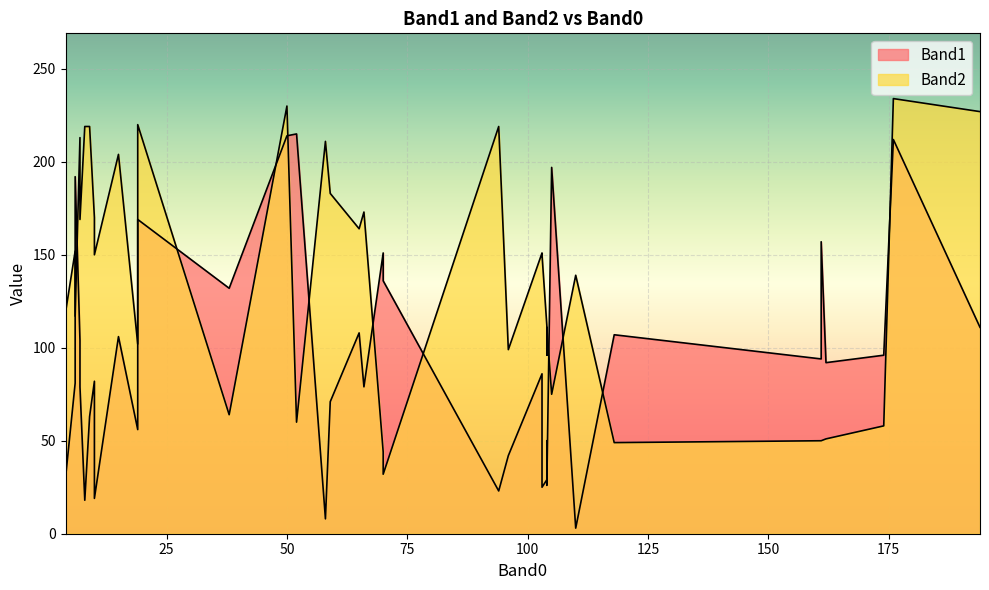

At which label does Band2 reach its peak?

176